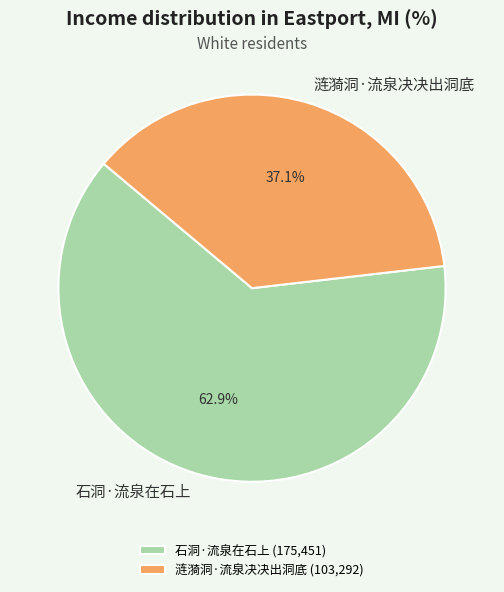

Between 涟漪洞·流泉决决出洞底 and 石洞·流泉在石上, which is larger?

石洞·流泉在石上